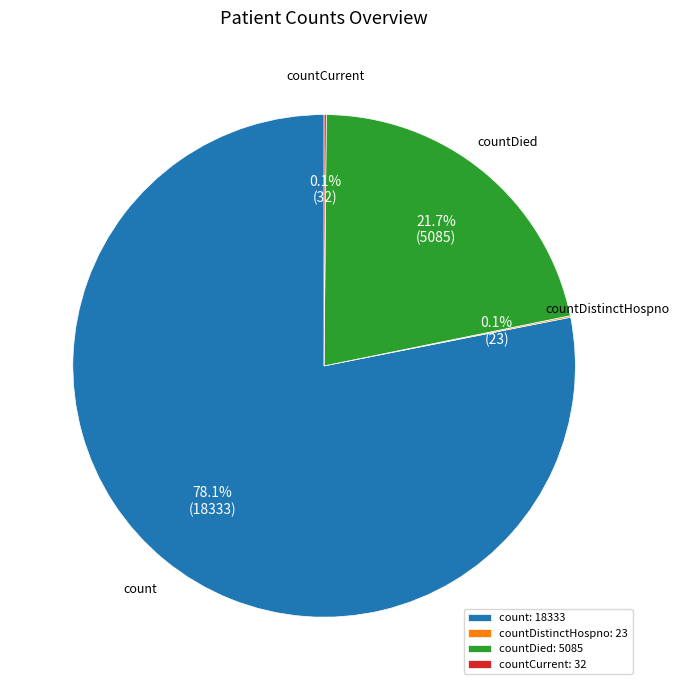

What is the largest slice in the pie chart?

count: 18333